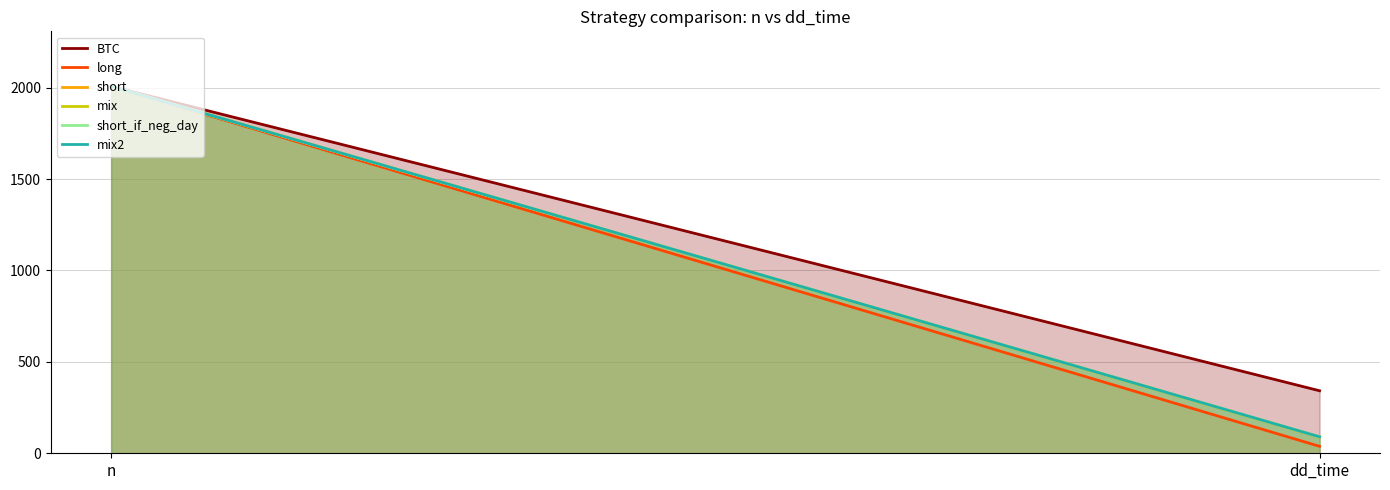

Which series has the widest spread of values?

long